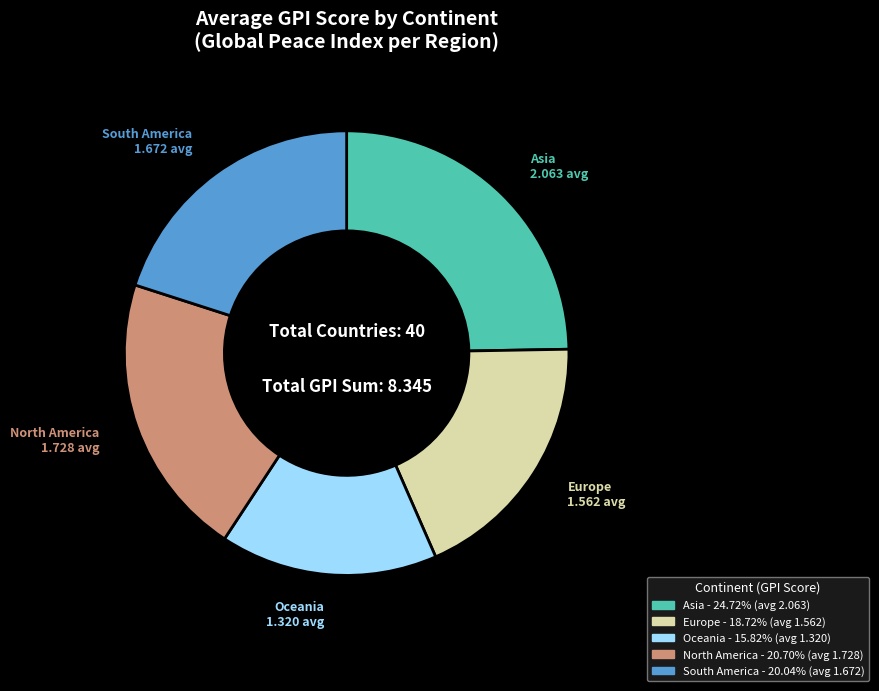

Does any single category account for the majority?

No